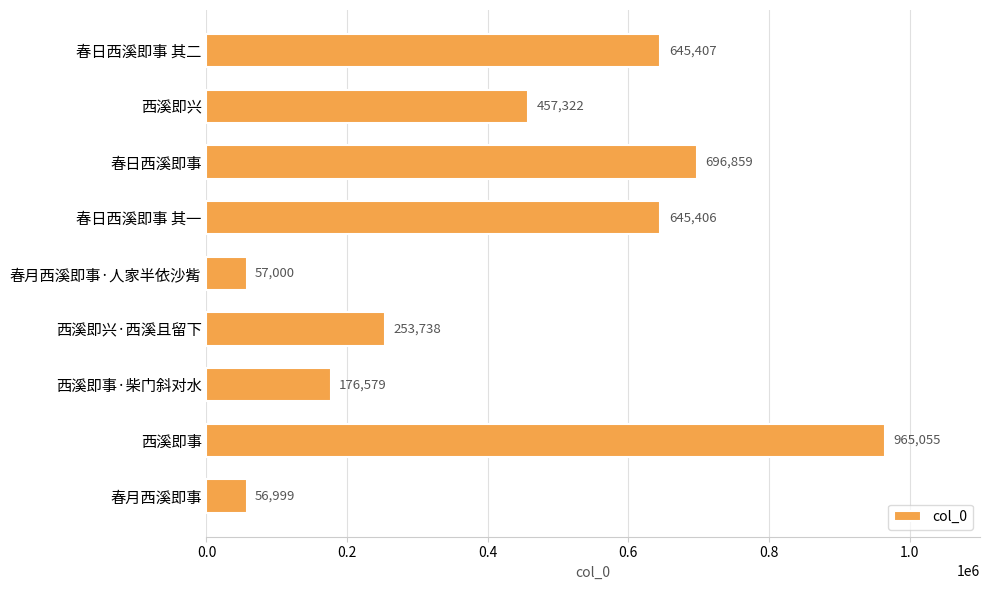

Rank the categories by value from highest to lowest.

西溪即事, 春日西溪即事, 春日西溪即事 其二, 春日西溪即事 其一, 西溪即兴, 西溪即兴·西溪且留下, 西溪即事·柴门斜对水, 春月西溪即事·人家半依沙觜, 春月西溪即事